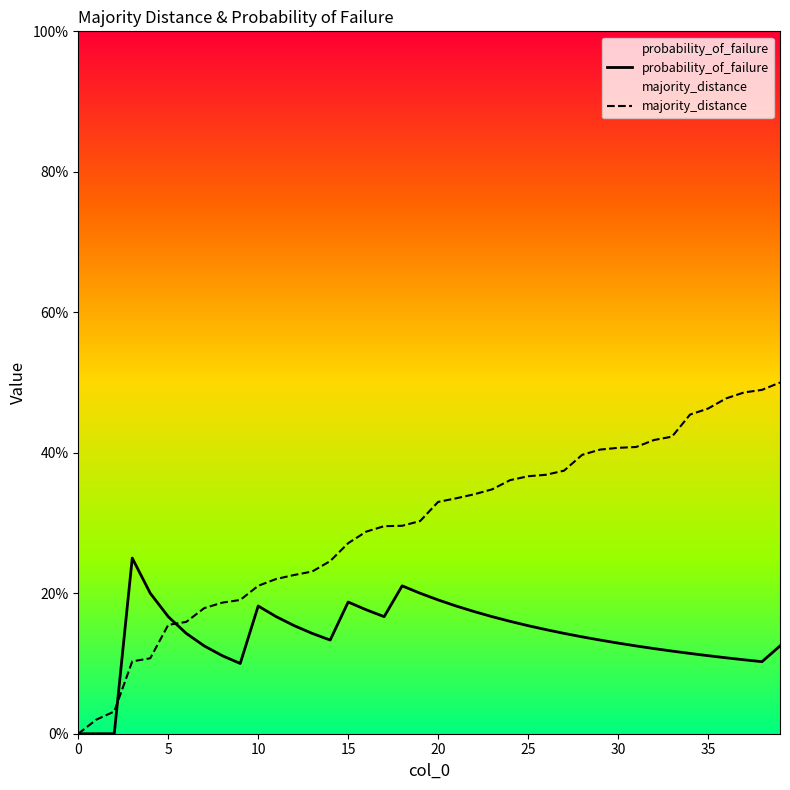

What are all the series names shown in the legend?

probability_of_failure, majority_distance